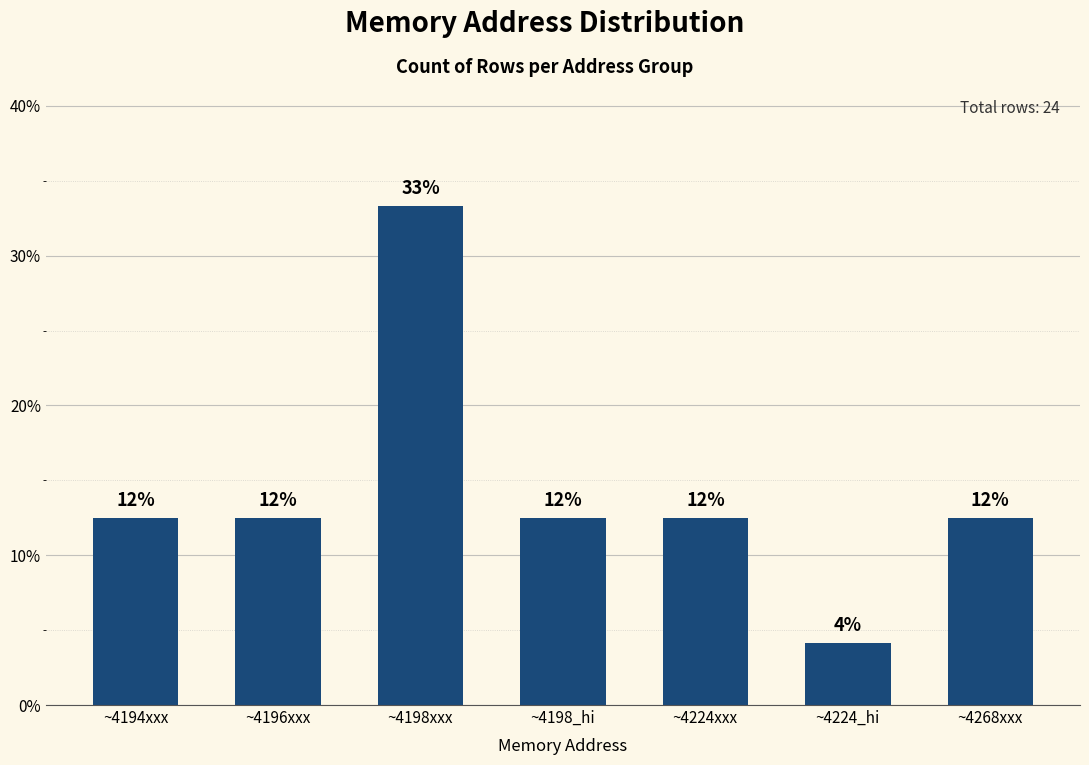

Where does the data first go above 12?

~4194xxx